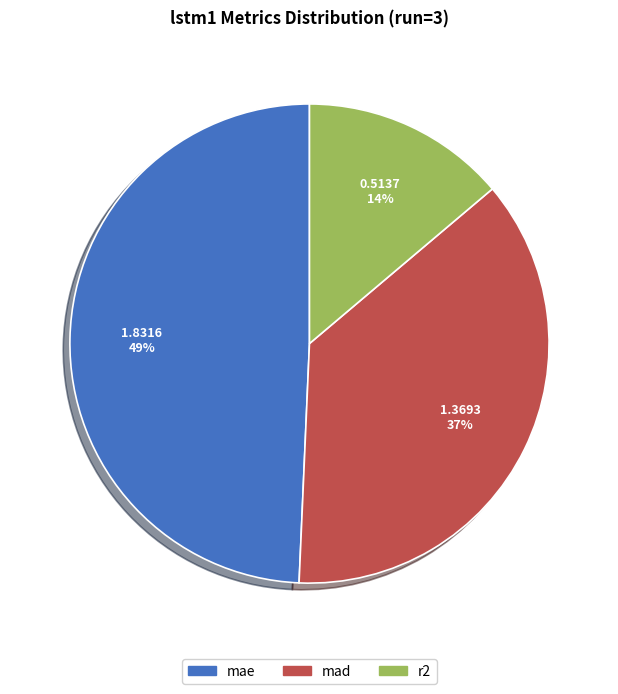

Approximately how many times larger is the value at r2 compared to mad?

0.4